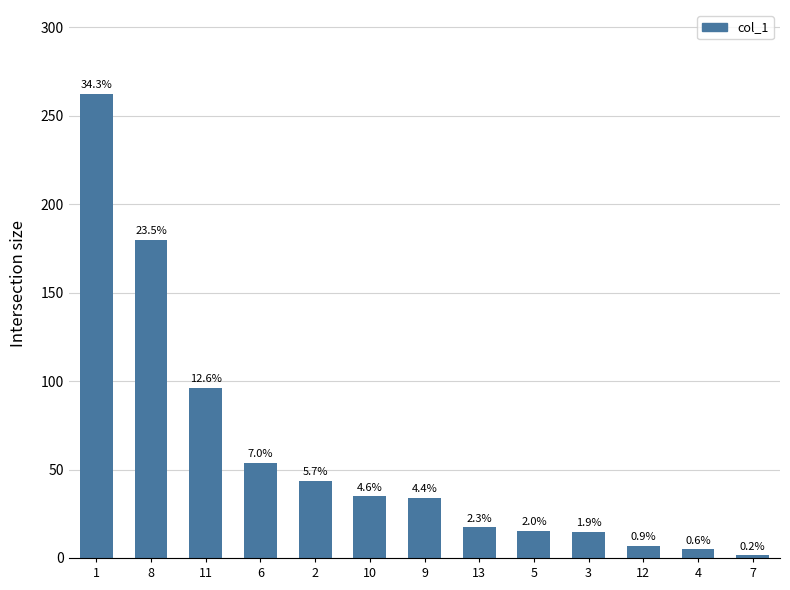

Reading left to right, list all the values displayed in this chart.

1=262.6	8=179.9	11=96.3	6=53.8	2=43.7	10=35.0	9=33.9	13=17.4	5=15.5	3=14.8	12=6.9	4=4.9	7=1.6